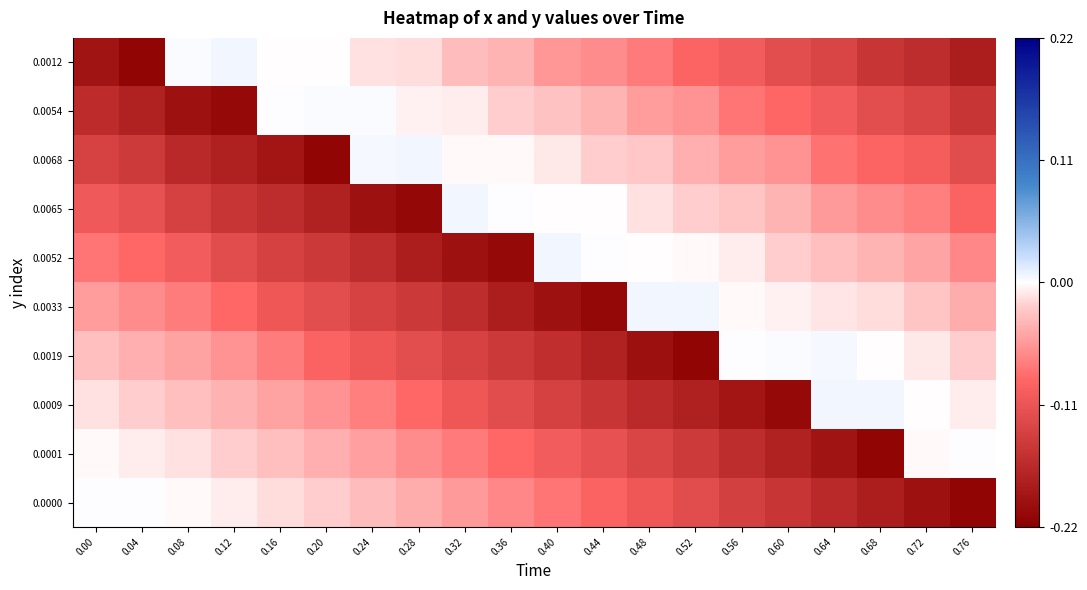

Which has a higher value, 0.40 or 0.36?

0.36